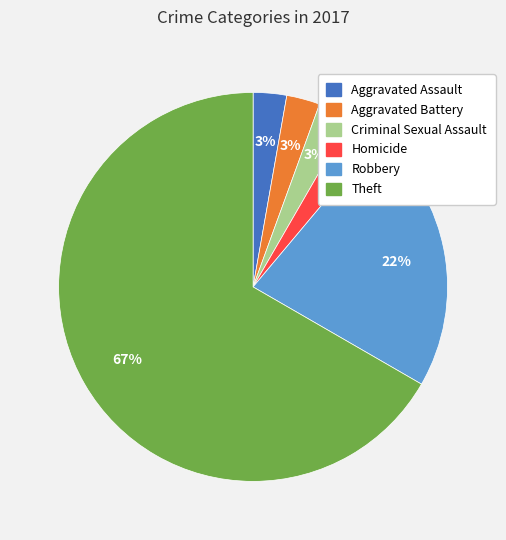

True or false: Homicide accounts for 3% of the total.

True